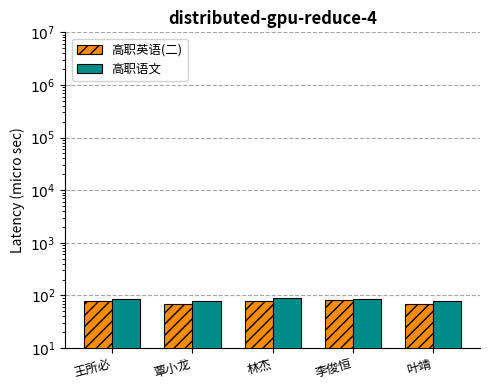

How many values in the 高职语文 series are below 85?

2